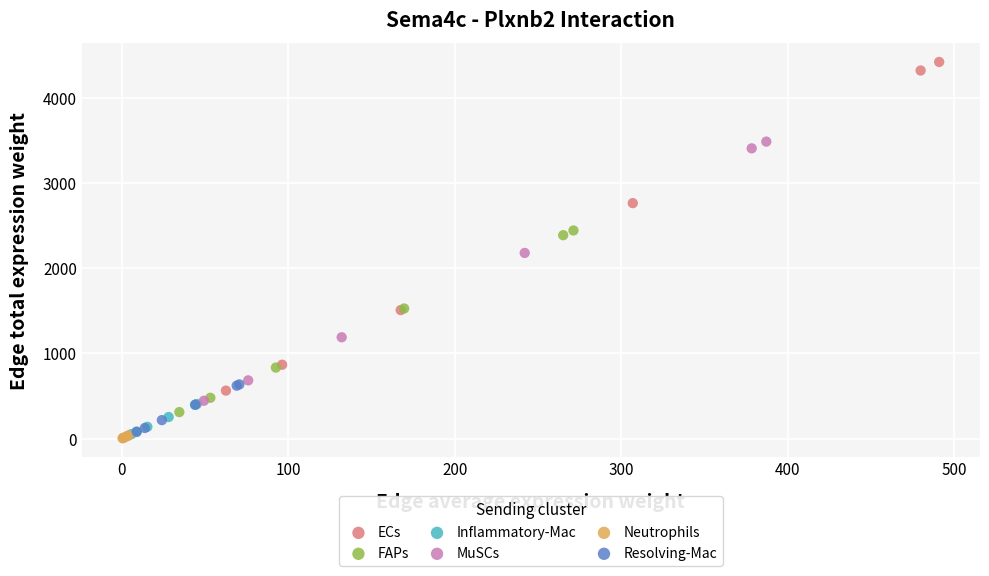

Which series reaches the maximum Y coordinate?

ECs